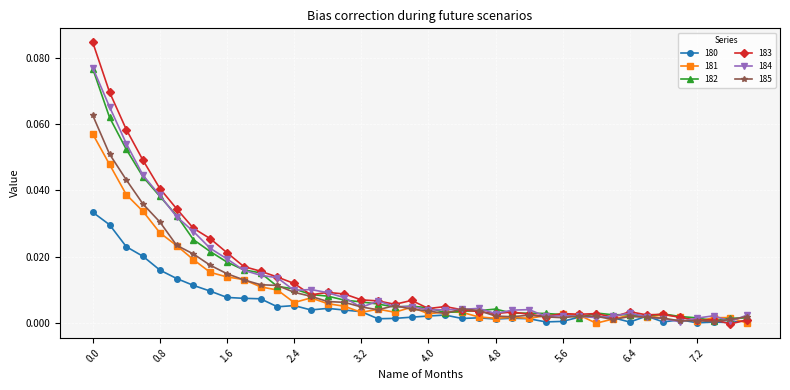

Which series has the largest range (max minus min)?

183